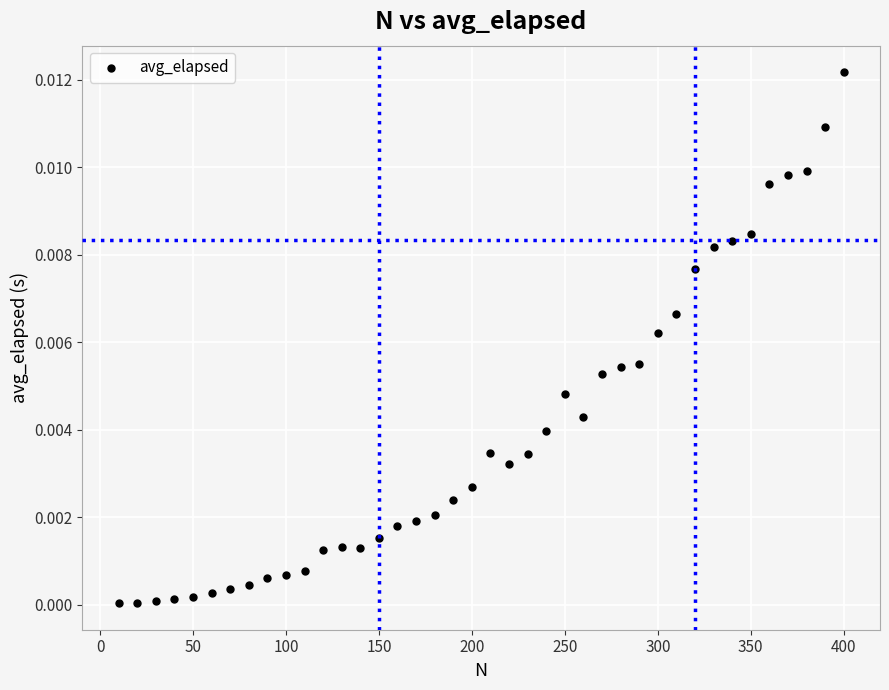

What is the range of X values (max minus min)?

390.0